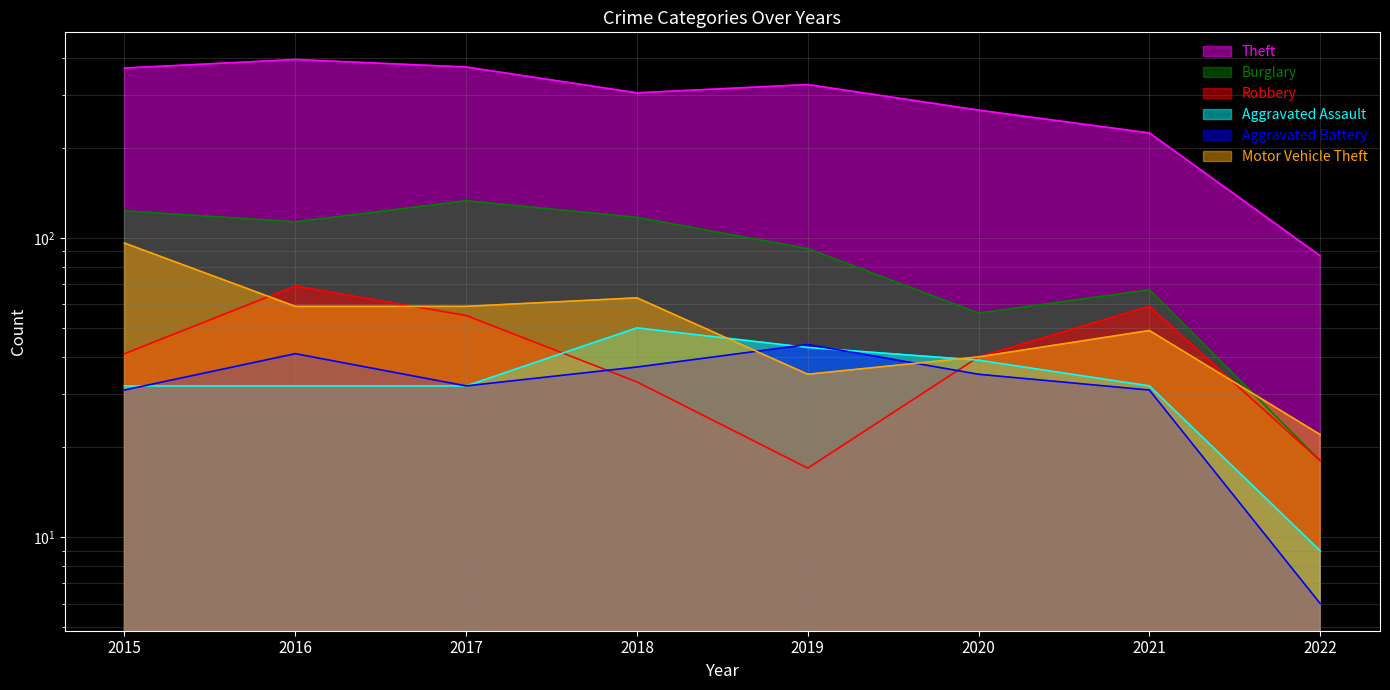

Reading right to left, extract all data points from this chart.

Theft: 2022=87	2021=224	2020=267	2019=325	2018=305	2017=372	2016=394	2015=369
Burglary: 2022=18	2021=67	2020=56	2019=92	2018=117	2017=133	2016=113	2015=123
Robbery: 2022=18	2021=59	2020=40	2019=17	2018=33	2017=55	2016=69	2015=41
Aggravated Assault: 2022=9	2021=32	2020=39	2019=43	2018=50	2017=32	2016=32	2015=32
Aggravated Battery: 2022=6	2021=31	2020=35	2019=44	2018=37	2017=32	2016=41	2015=31
Motor Vehicle Theft: 2022=22	2021=49	2020=40	2019=35	2018=63	2017=59	2016=59	2015=96